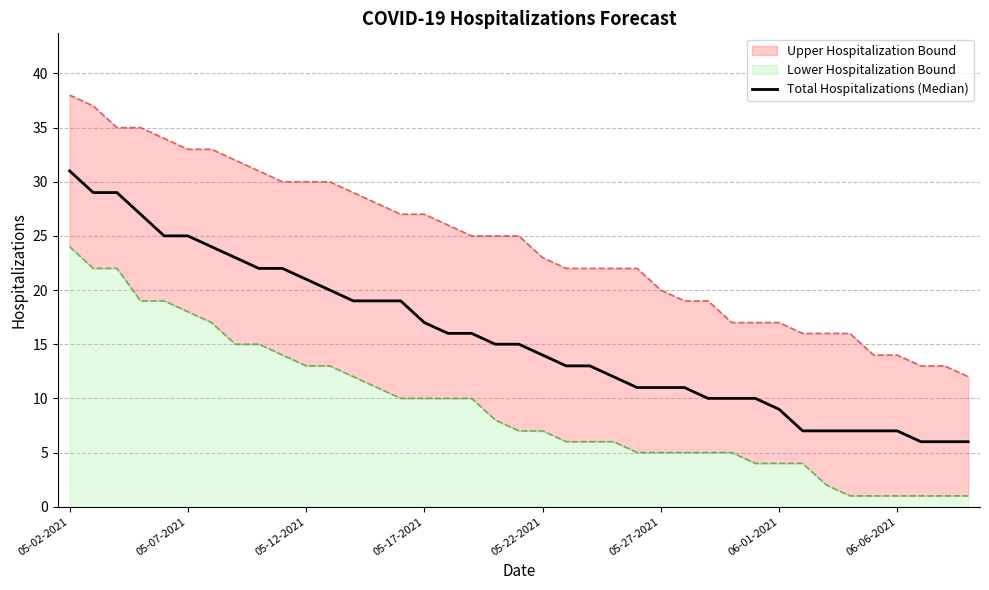

What is the change in value from 19 to 30?

-6